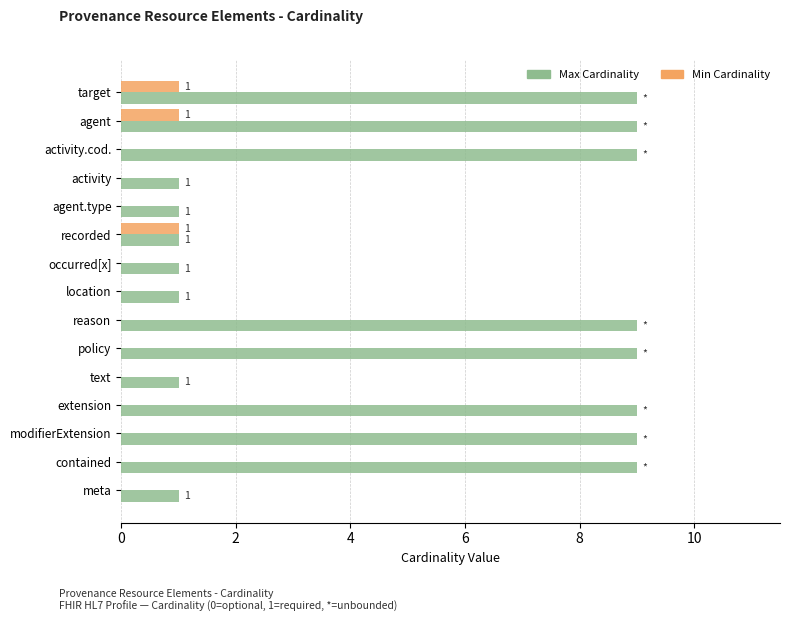

Between activity.cod. and recorded, which series saw the biggest shift?

Max Cardinality